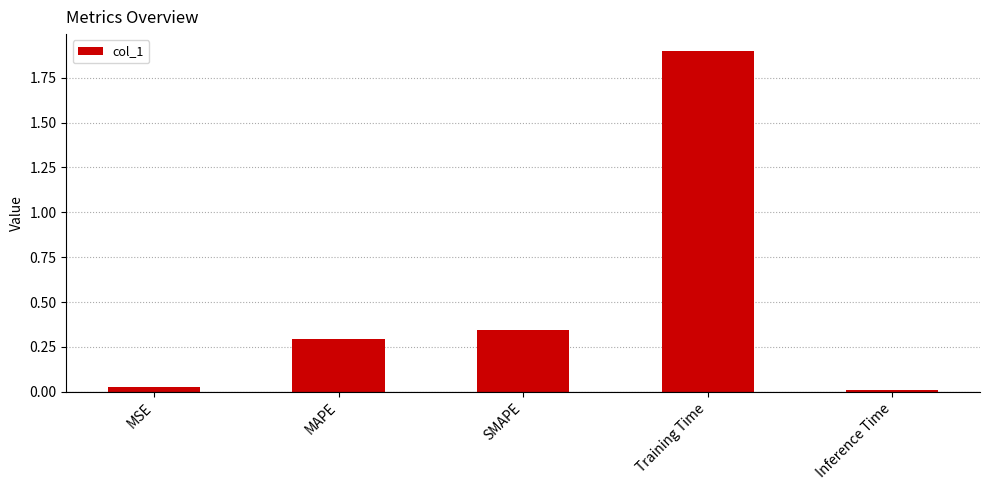

True or false: the data shows 0.0 at MSE.

True